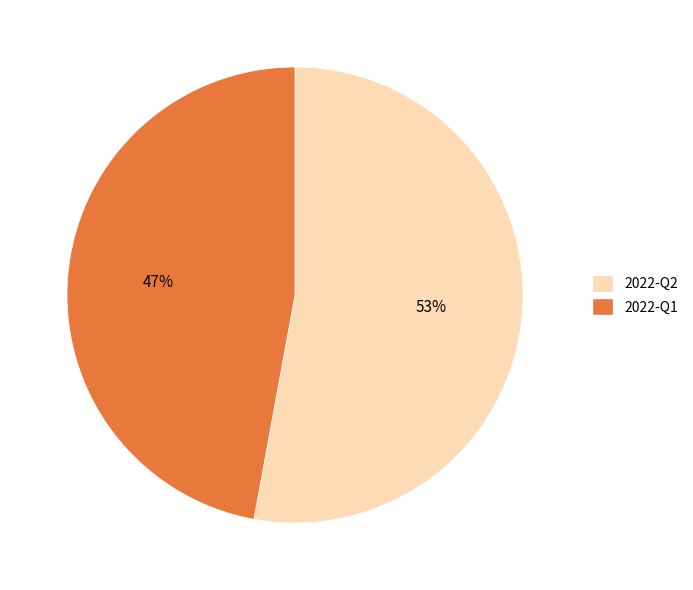

To the nearest percent, what is the difference between the 2022-Q1 and 2022-Q2 slice percentages?

6%